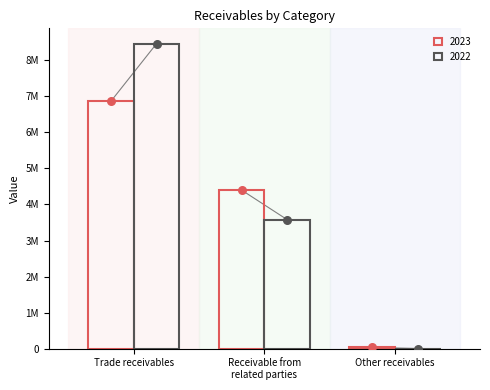

Which series has the largest total across all categories?

2022